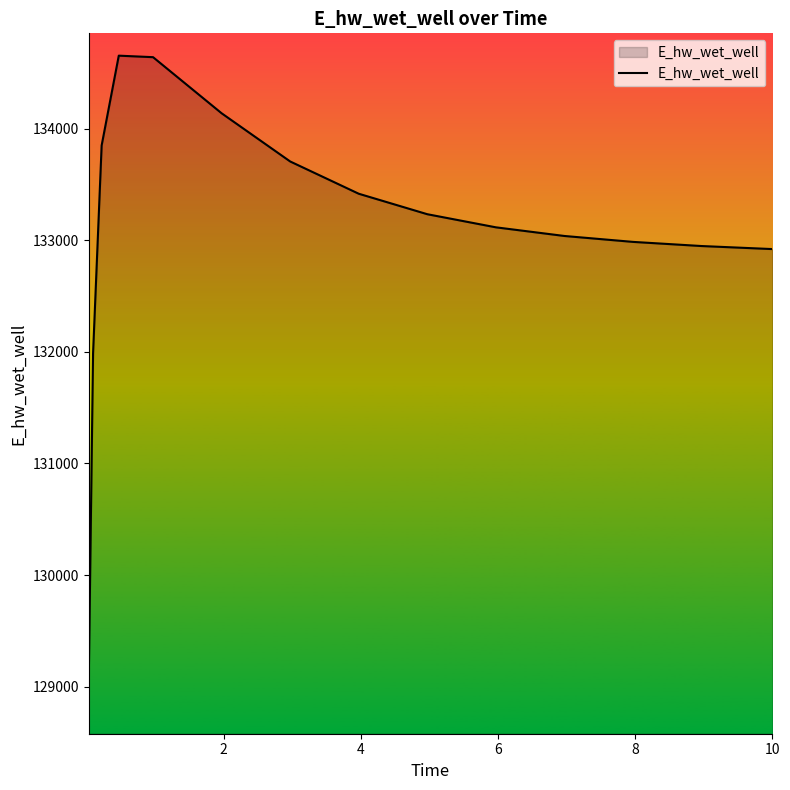

What is the maximum value shown in the chart?

134652.4